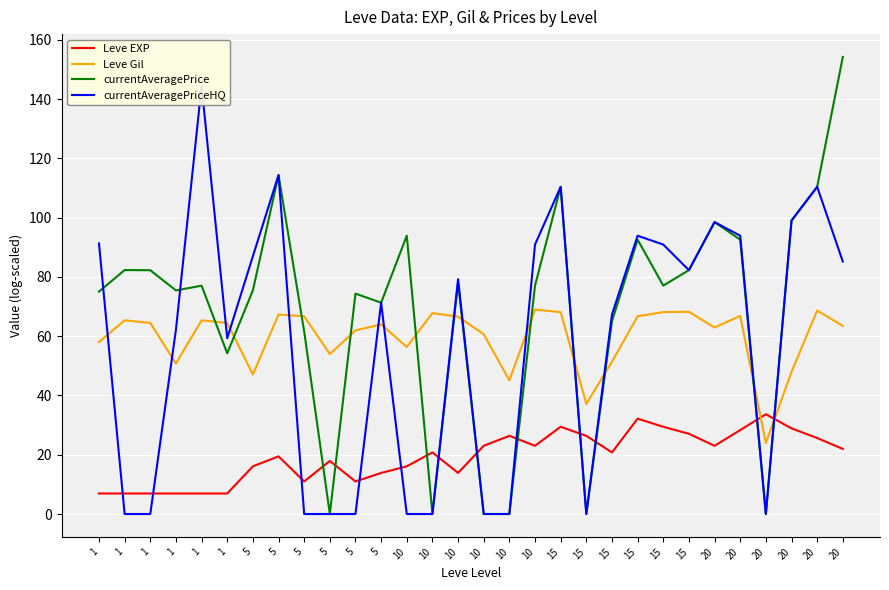

What are all the series names shown in the legend?

Leve EXP, Leve Gil, currentAveragePrice, currentAveragePriceHQ